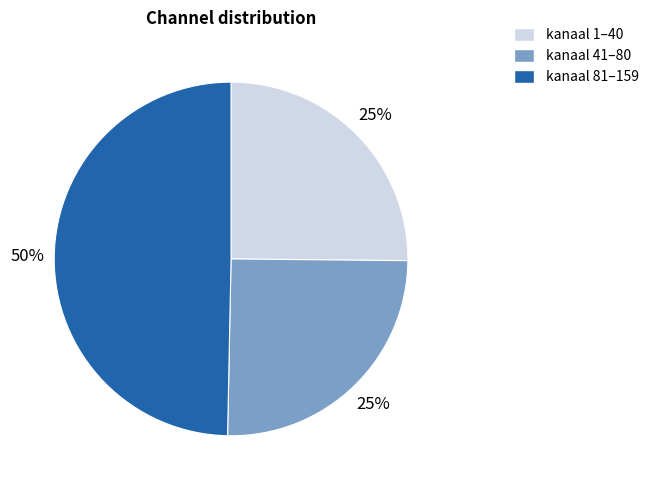

To the nearest percent, what is the average slice percentage?

33%